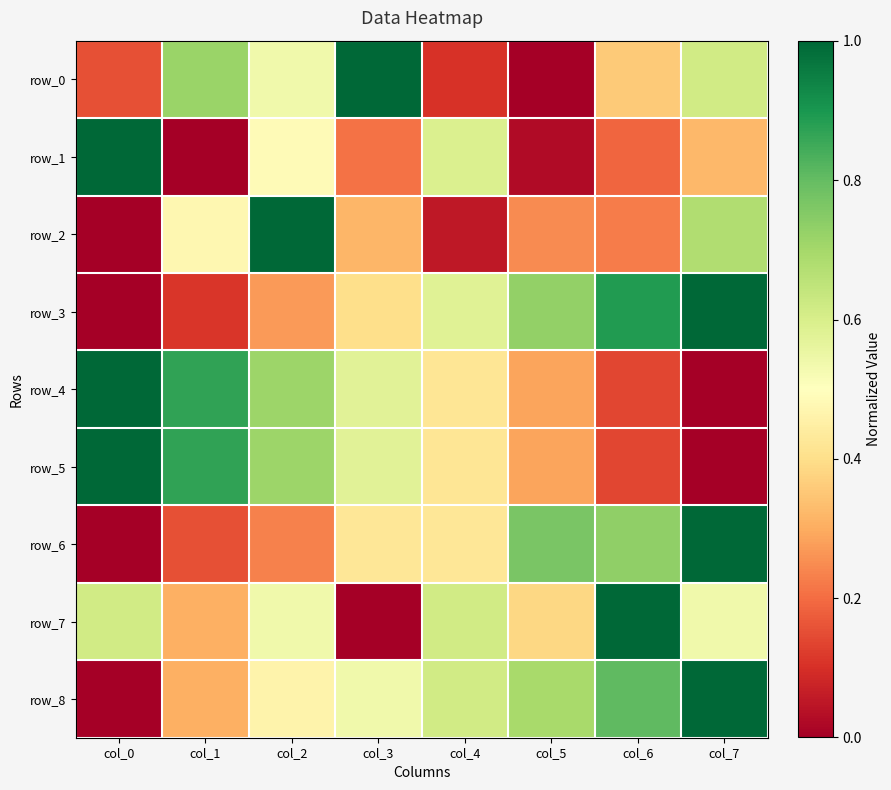

What is the difference between the row_8 values at col_4 and col_7?

0.4